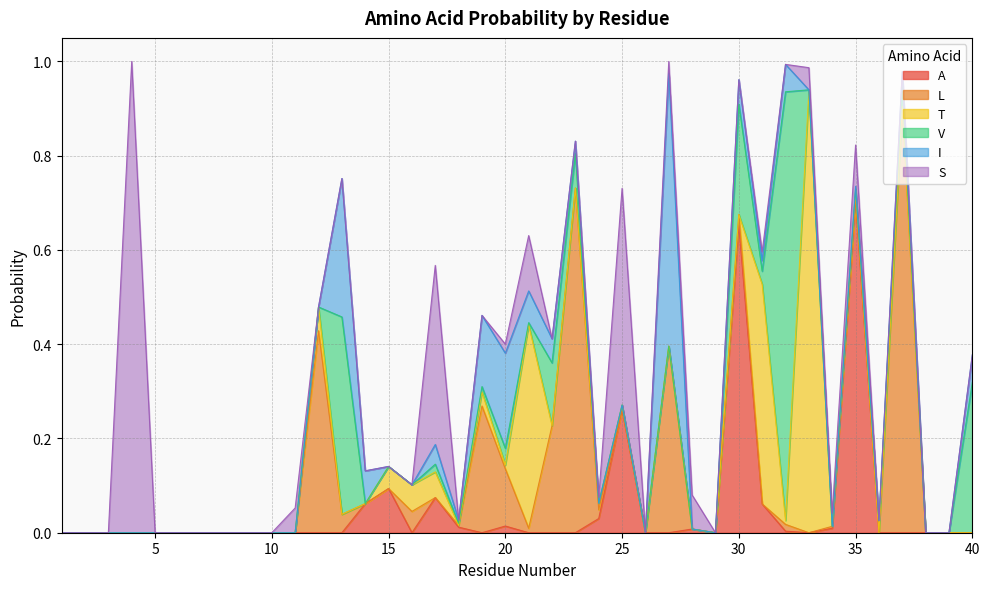

After their last crossing, which series has the higher values: A or I?

I